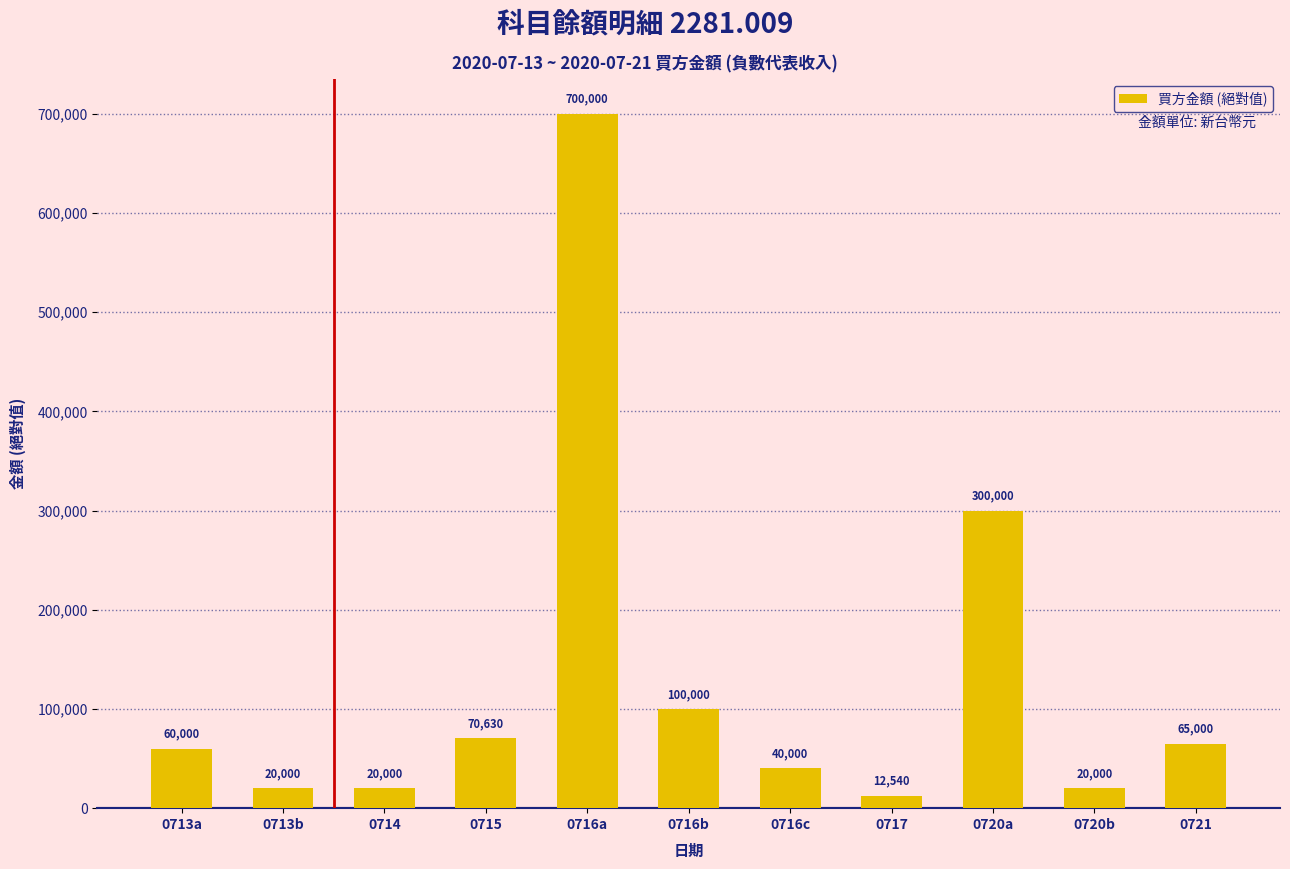

Reading right to left, extract all data points from this chart.

65000	20000	300000	12540	40000	100000	700000	70630	20000	20000	60000